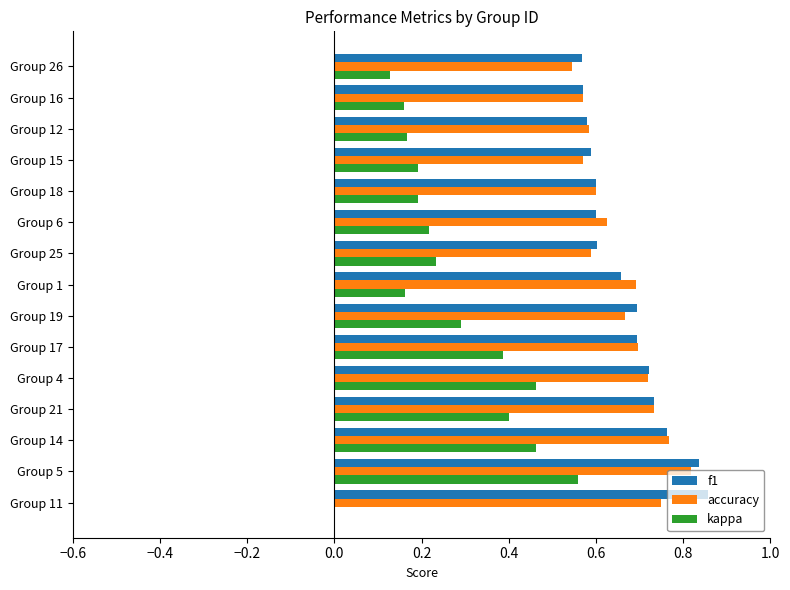

What is the sum of the f1 values at Group 19 and Group 14?

1.5